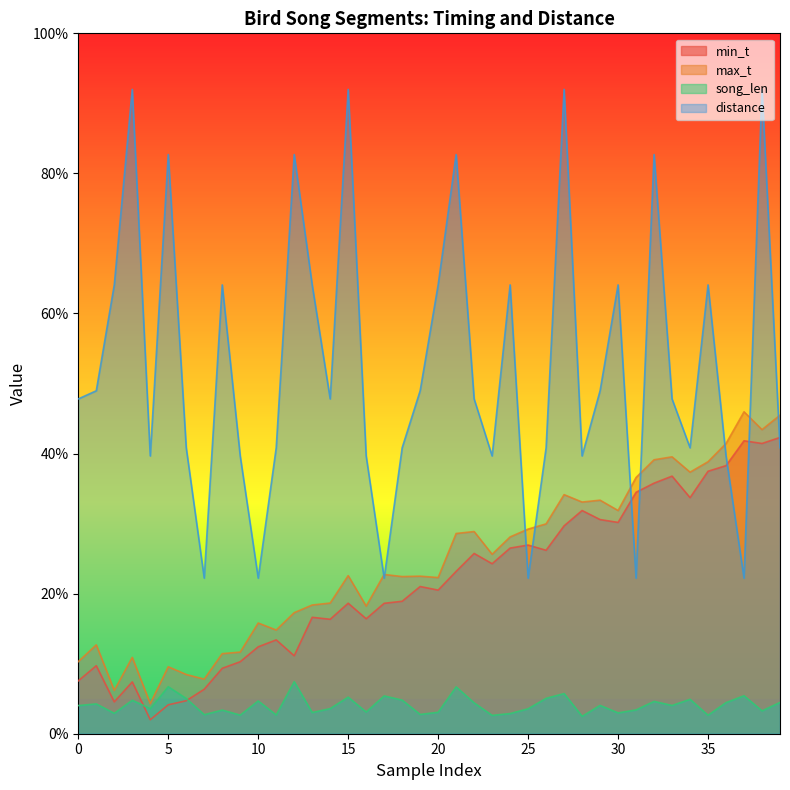

In min_t, how many points are lower than both neighbors (excluding endpoints)?

11